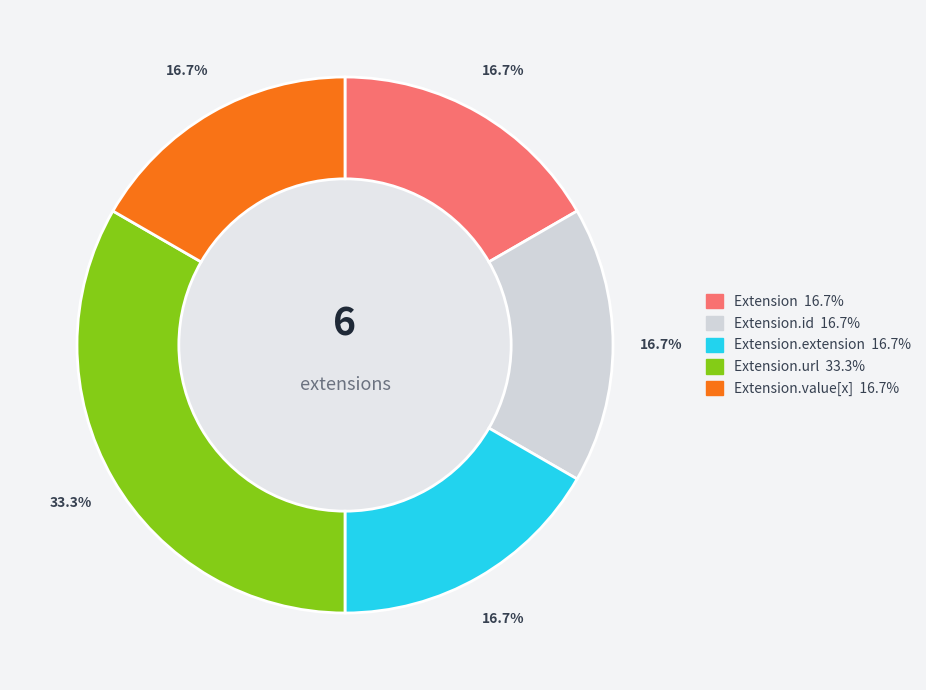

Does any single category account for the majority?

No